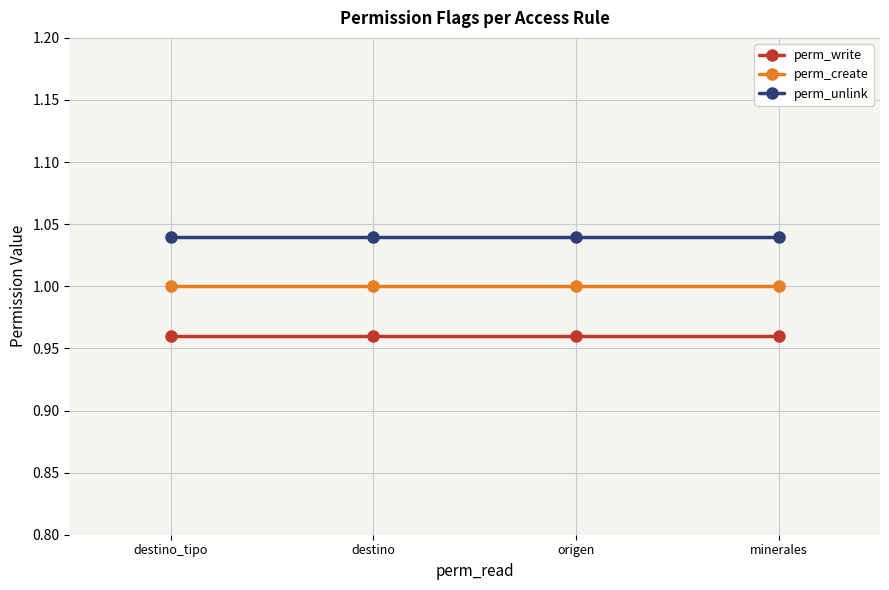

What is the sum of the perm_unlink values at destino and origen?

2.1